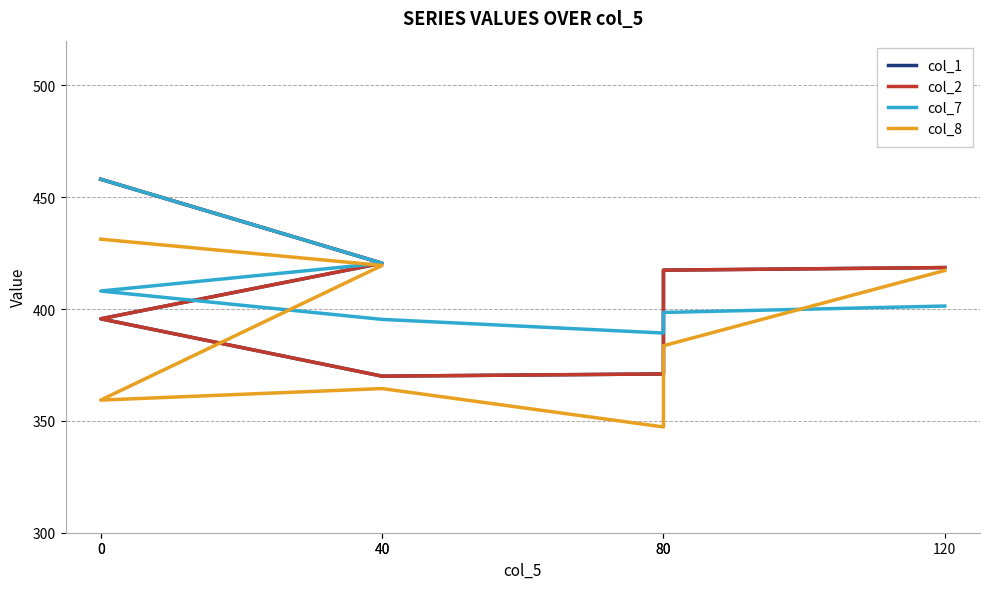

The col_7 series shows 688.9 at 80. True or false?

False